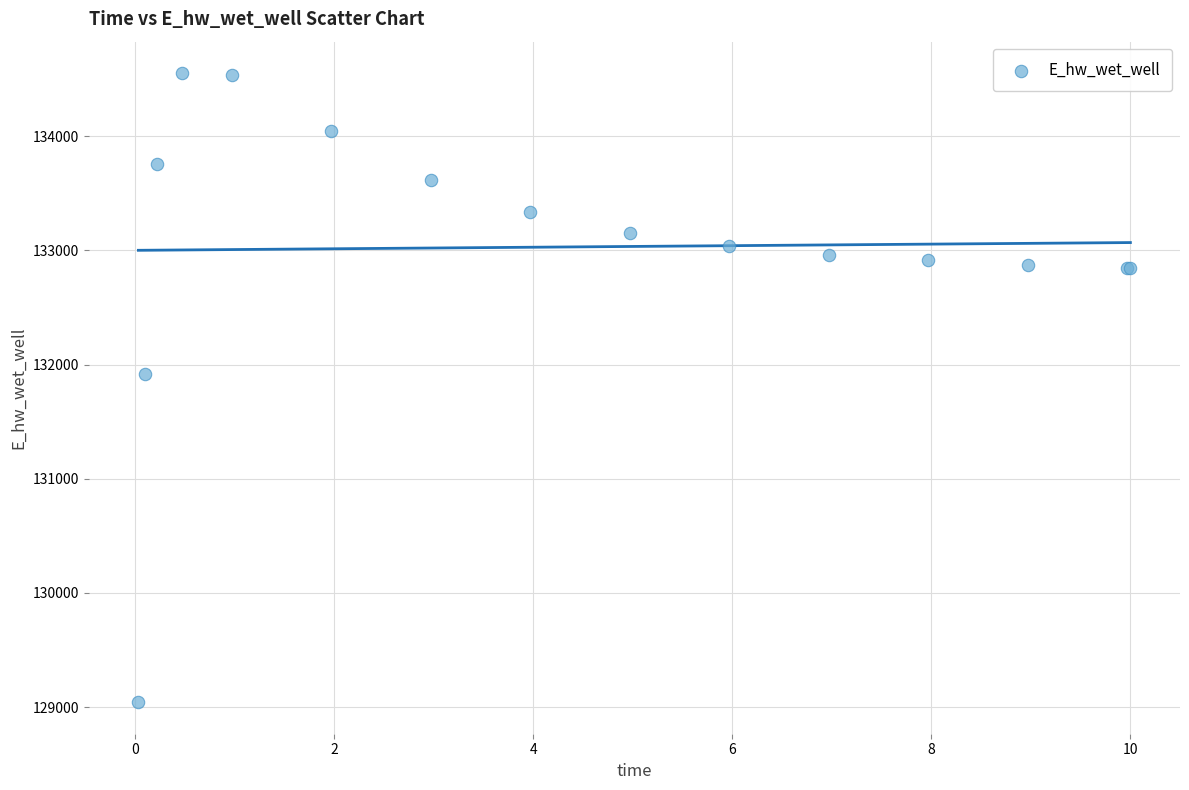

What Y value in the scatter plot is closest to 131796?

131916.5